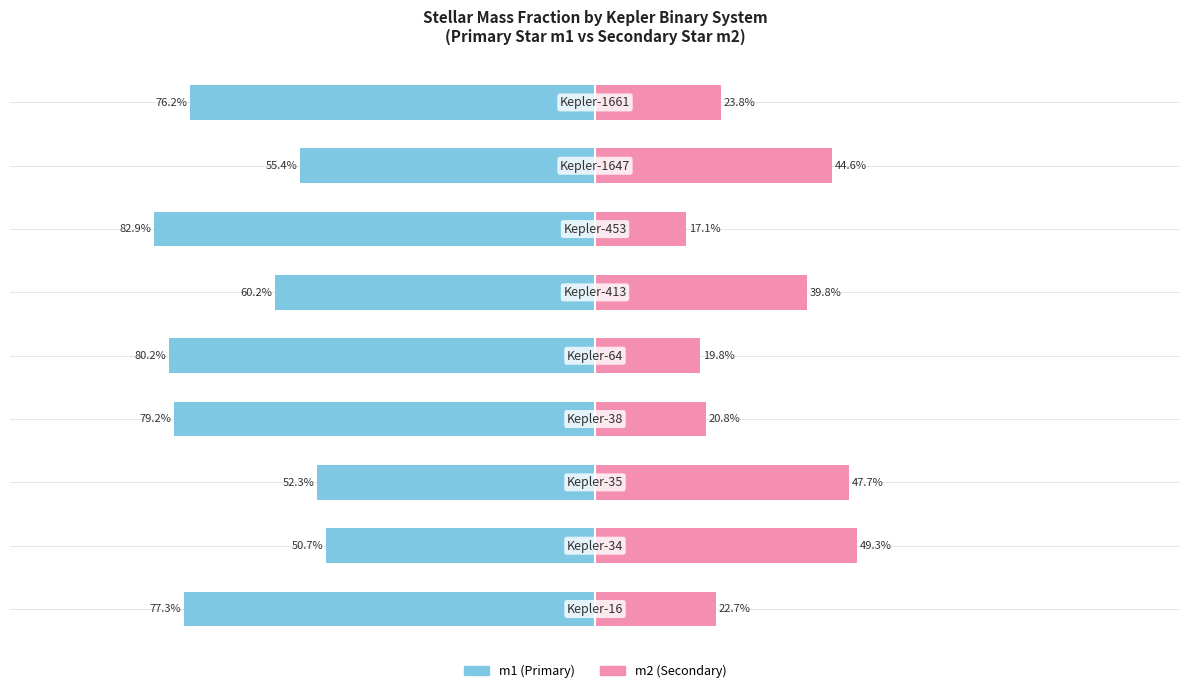

Which has a higher value, 4 or 1?

1